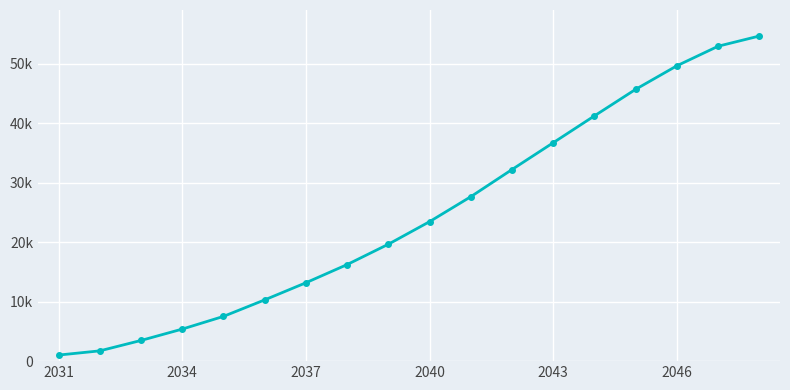

Does the chart have visible grid lines?

Yes